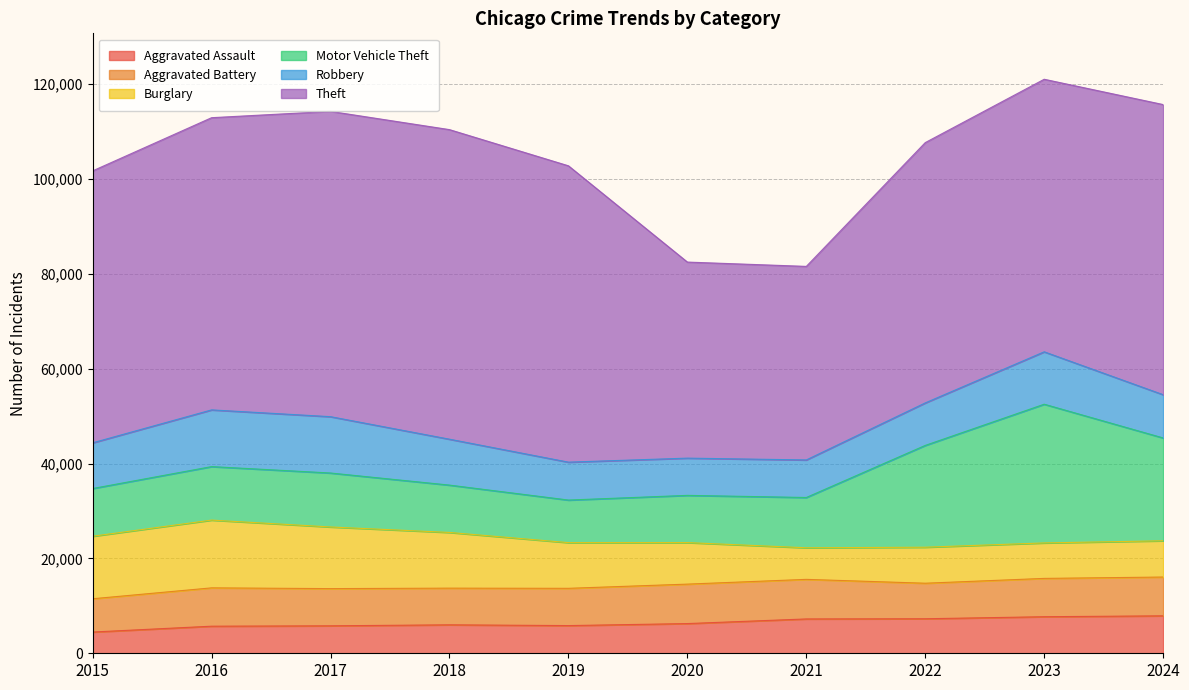

True or false: Theft and Aggravated Assault cross at least once.

False